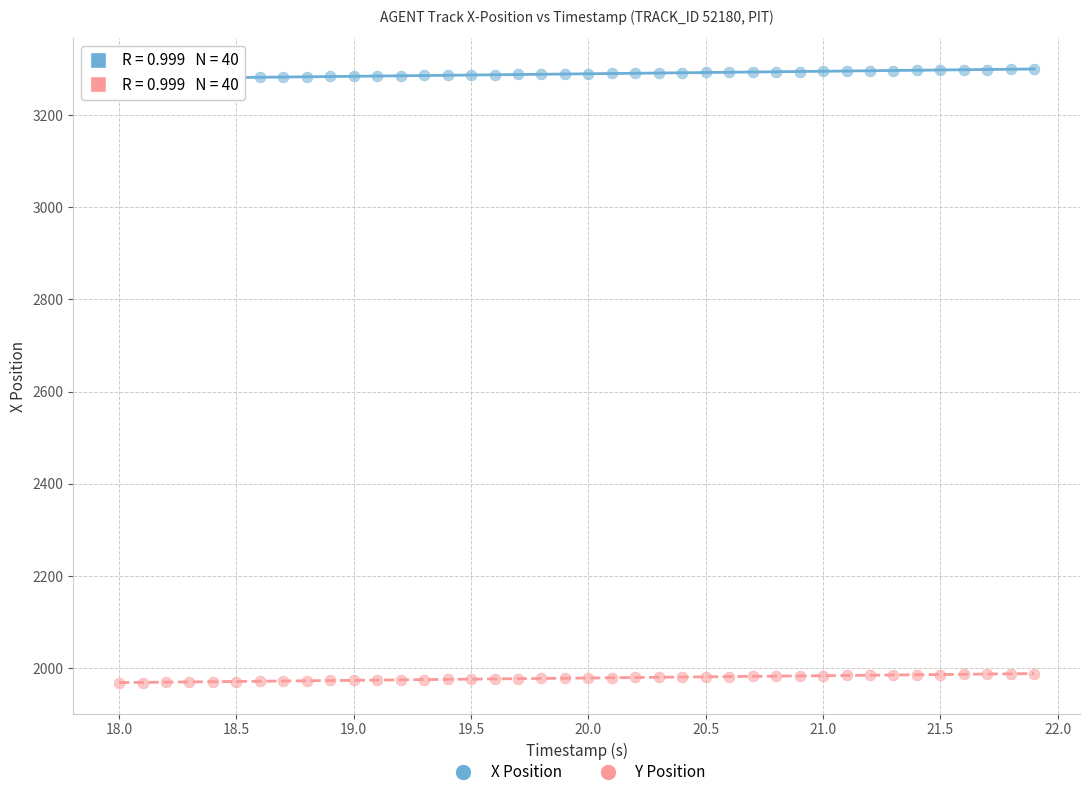

What are all the series names shown in the legend?

X Position, Y Position